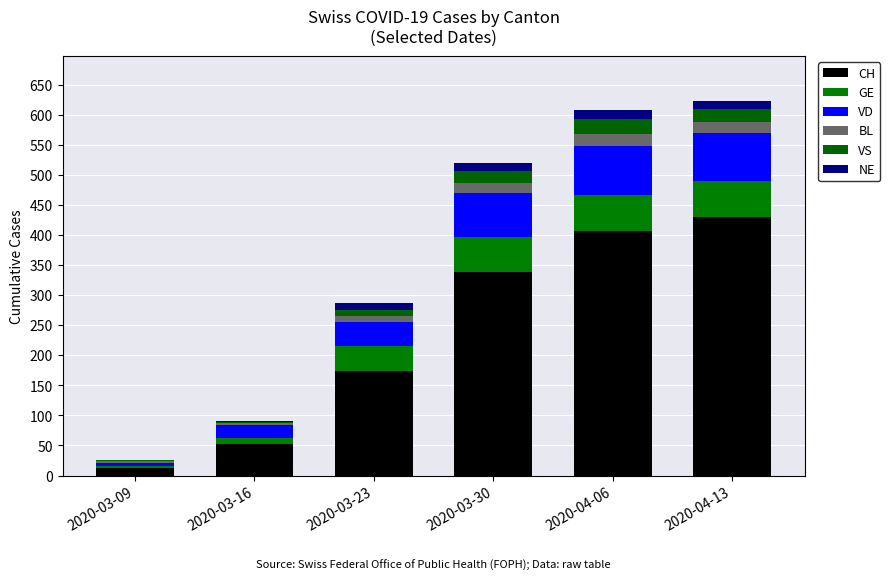

How many data points does each series have?

6